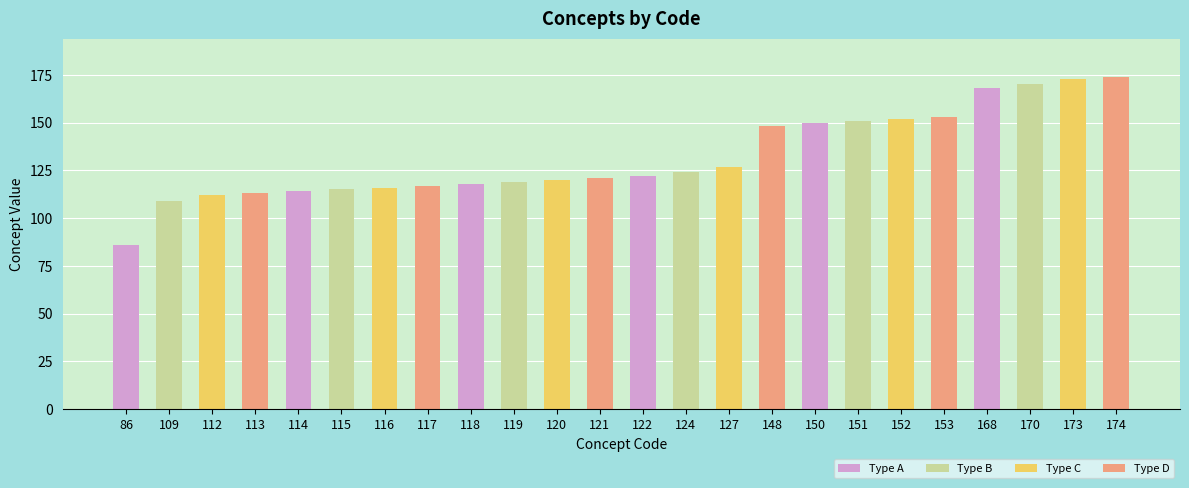

Reading left to right, what are all the values shown in this chart?

86=86	109=109	112=112	113=113	114=114	115=115	116=116	117=117	118=118	119=119	120=120	121=121	122=122	124=124	127=127	148=148	150=150	151=151	152=152	153=153	168=168	170=170	173=173	174=174